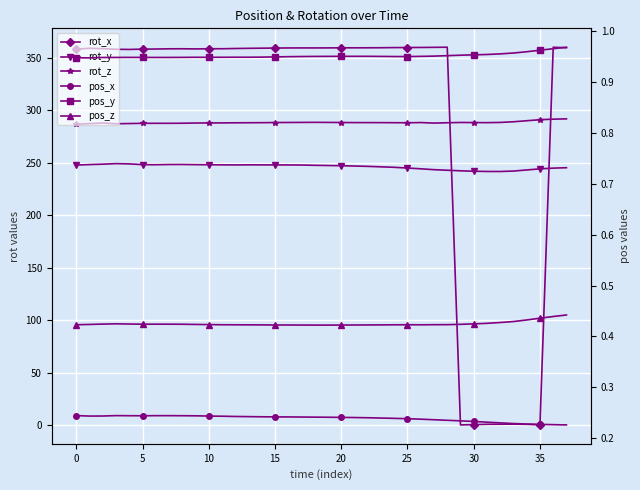

What are all the series names shown in the legend?

rot_x, rot_y, rot_z, pos_x, pos_y, pos_z